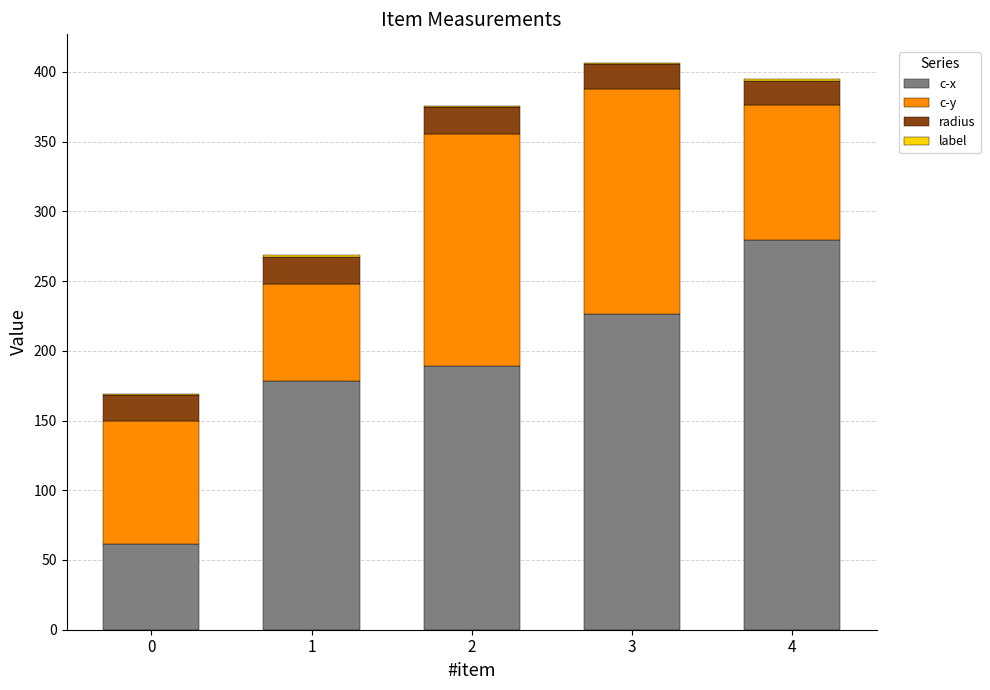

How many series are shown in this chart?

4